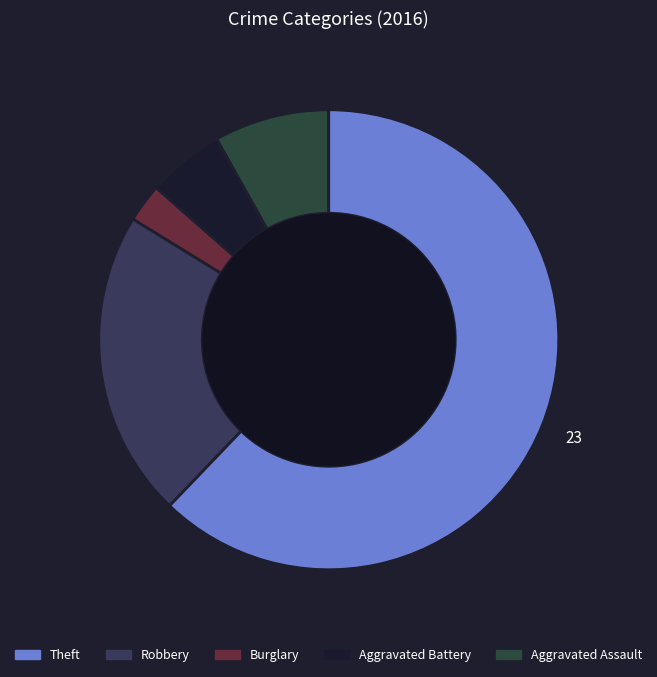

To the nearest percent, what is the difference between the largest and smallest slice percentages?

59%